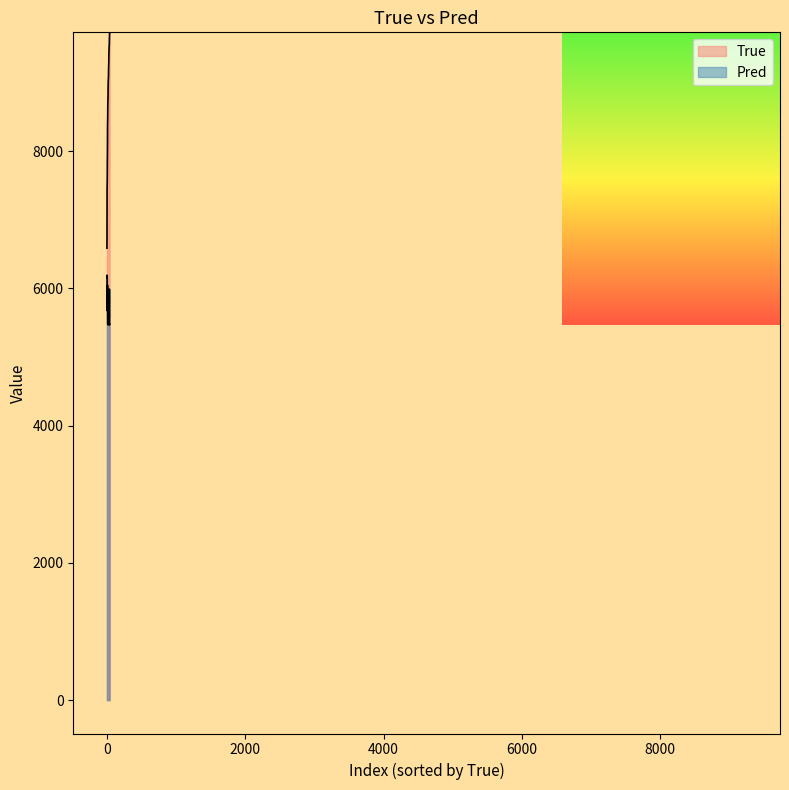

Reading left to right, what are all the values shown in this chart?

6587	6732	7438	7498	7537	7657	7861	7946	8138	8378	8436	8474	8634	8692	8713	8786	8812	8929	8977	9026	9042	9066	9072	9125	9207	9245	9266	9325	9417	9427	9485	9504	9528	9545	9546	9609	9644	9679	9721	9733